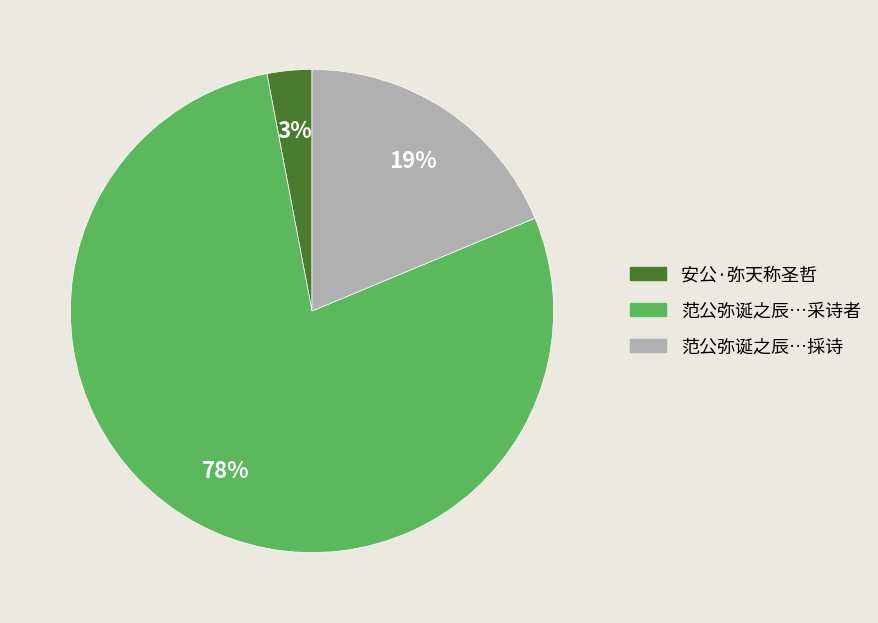

Does any single category account for the majority?

Yes